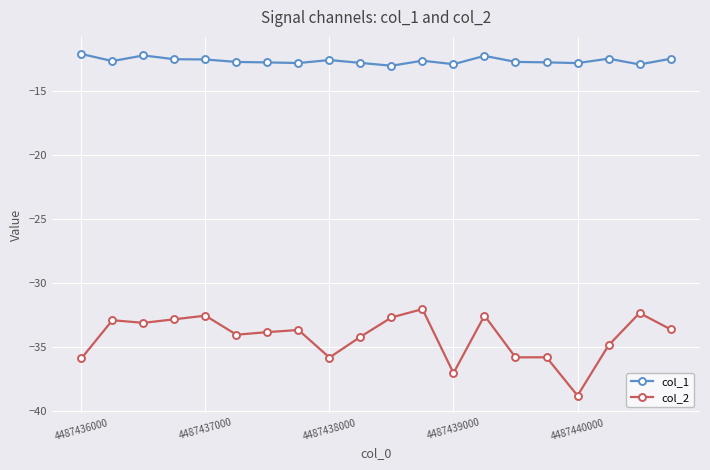

Does the chart display data point markers on the line(s)?

Yes